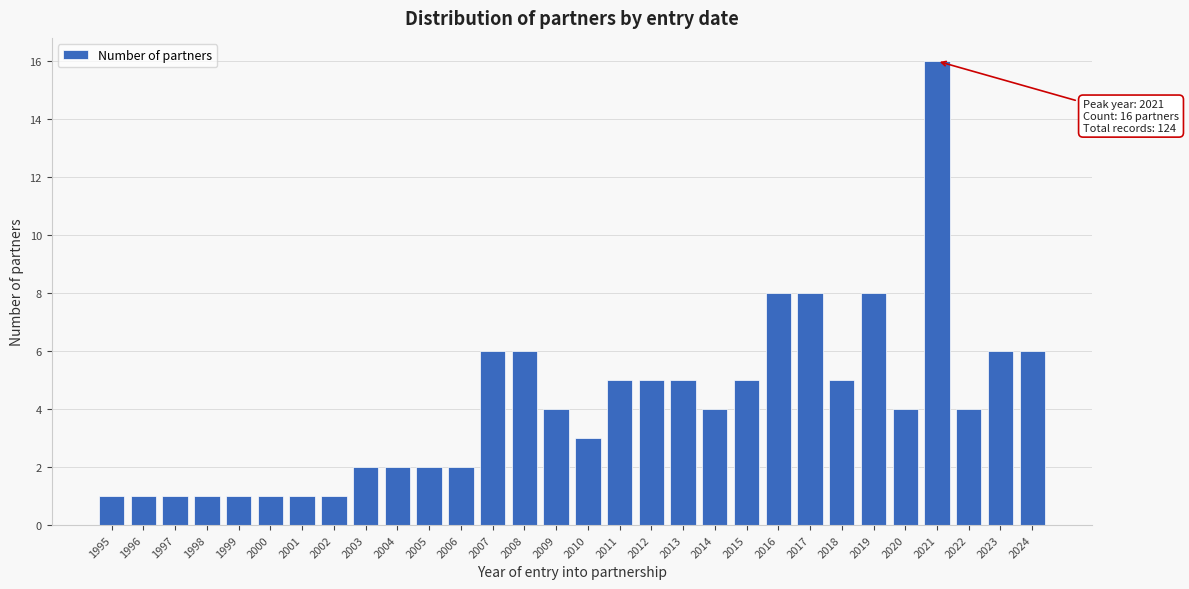

Reading left to right, extract all data points from this chart.

1995=1	1996=1	1997=1	1998=1	1999=1	2000=1	2001=1	2002=1	2003=2	2004=2	2005=2	2006=2	2007=6	2008=6	2009=4	2010=3	2011=5	2012=5	2013=5	2014=4	2015=5	2016=8	2017=8	2018=5	2019=8	2020=4	2021=16	2022=4	2023=6	2024=6